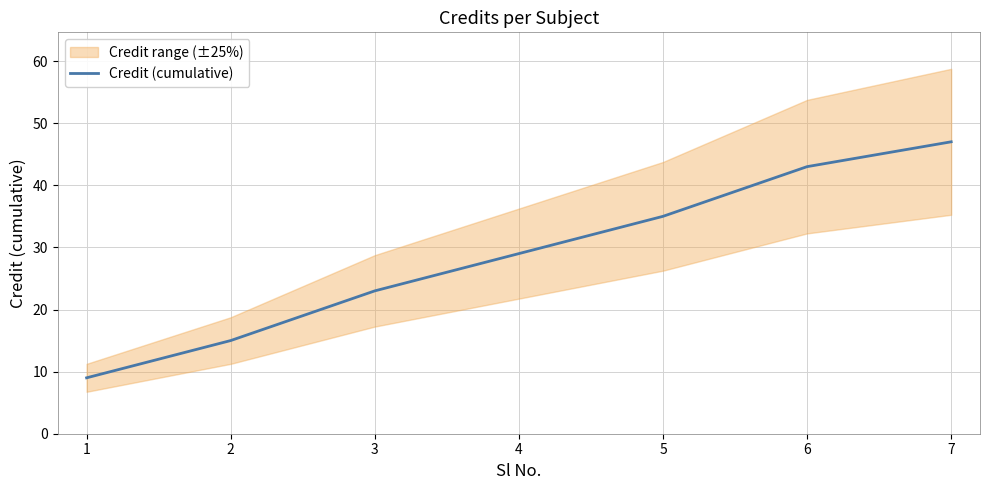

What is the minimum value shown in the chart?

9